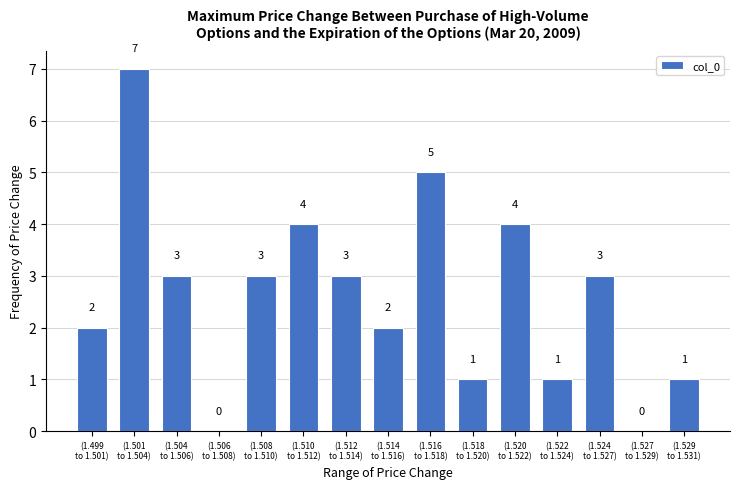

What is the sum of all values?

39